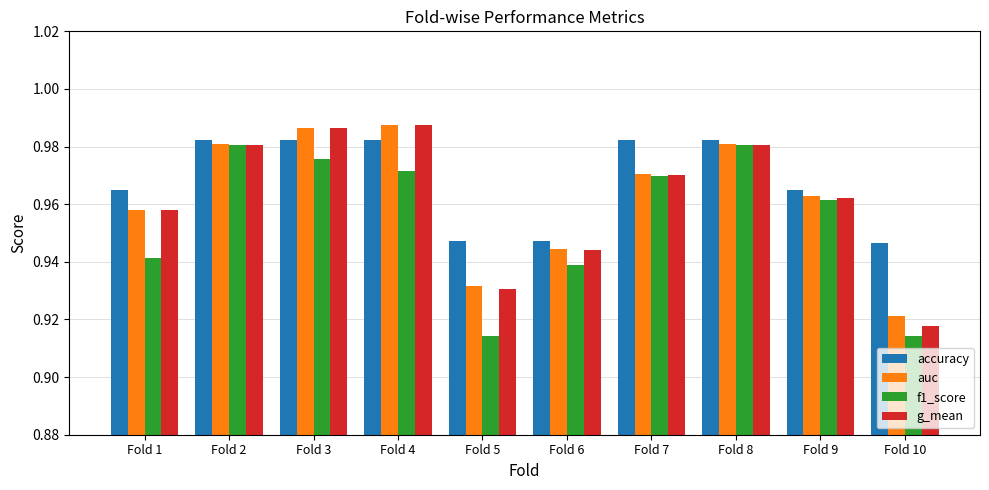

The value of accuracy at Fold 6 is 1.7. True or false?

False